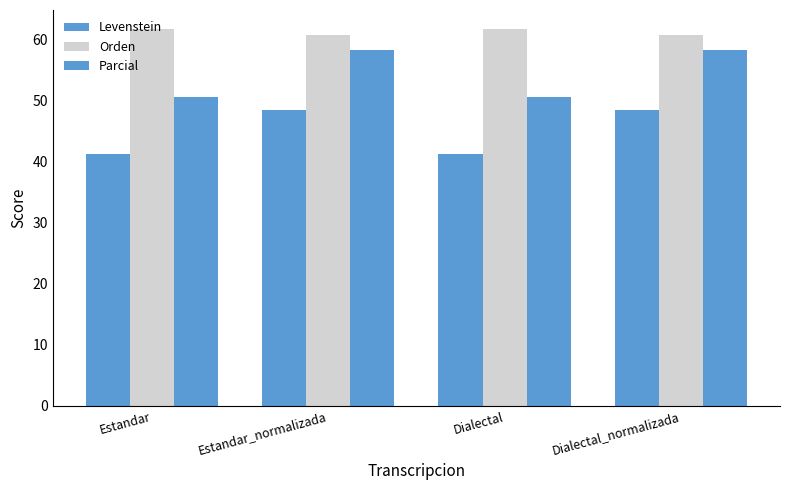

At how many categories does at least one series exceed 59?

4